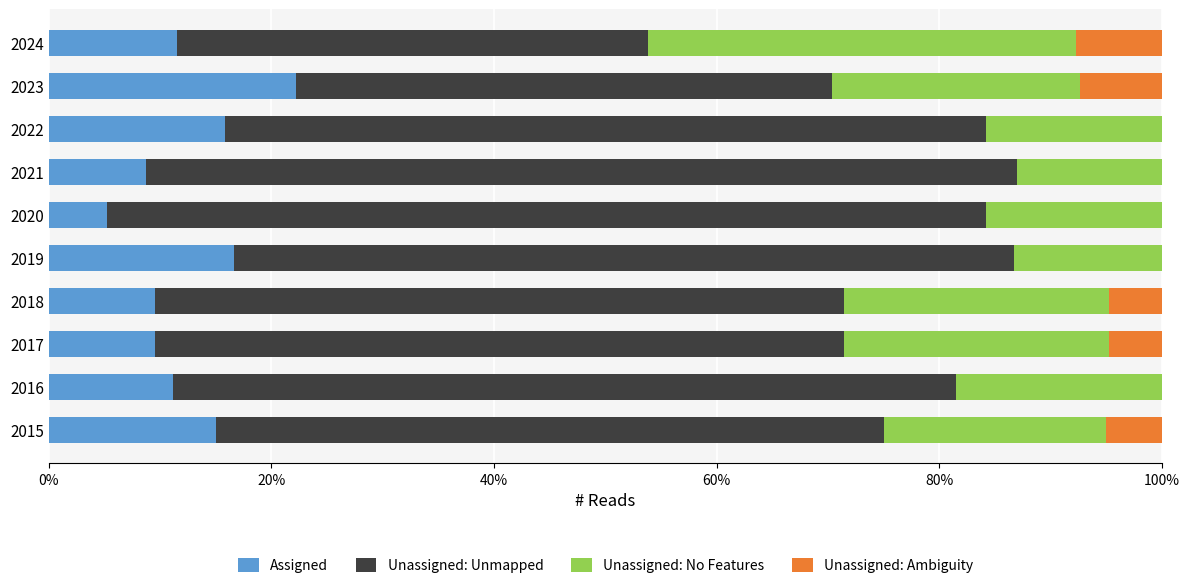

Which category has the highest value in the Assigned series?

2023